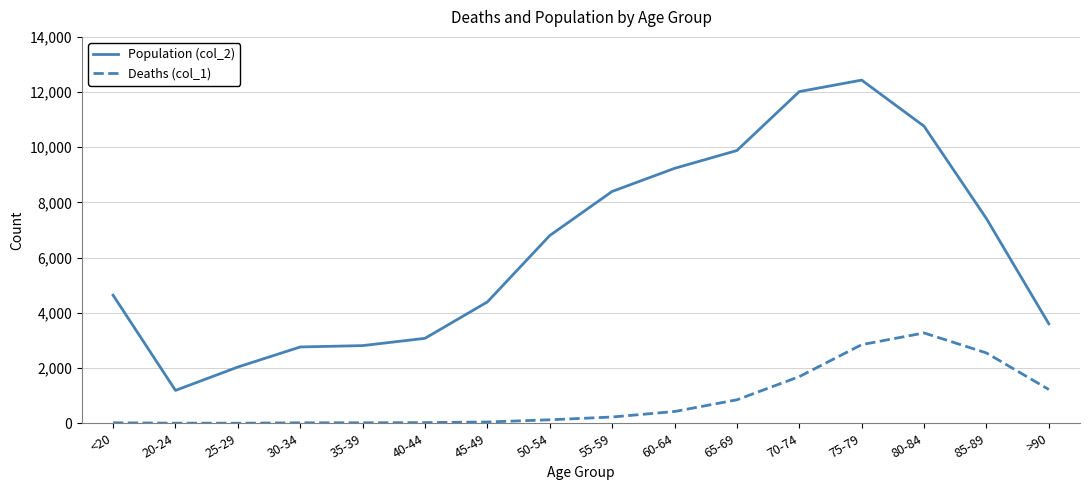

What is the average value of the Deaths (col_1) series?

834